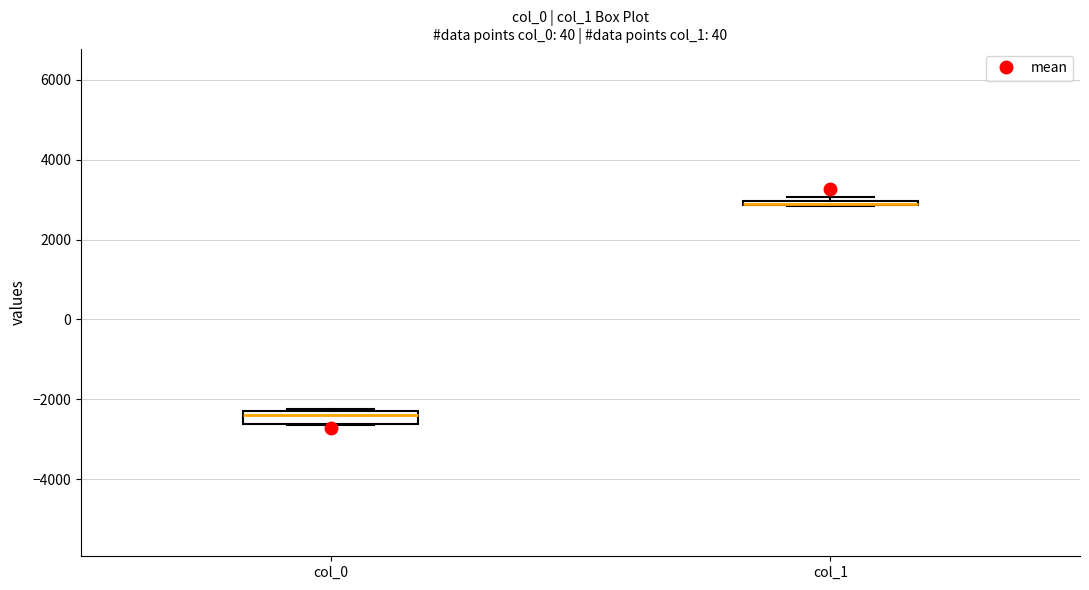

Comparing the boxes themselves (not the whiskers), which one is the tallest?

col_0